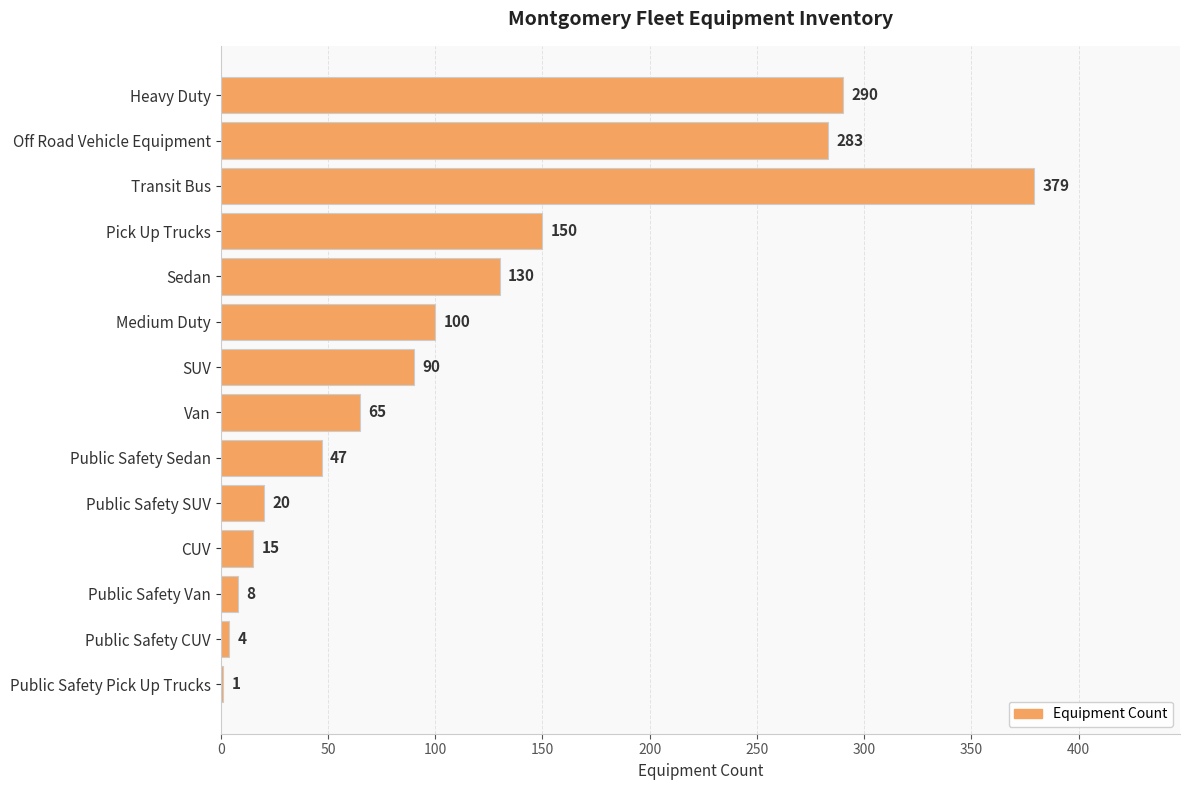

How many data points does each series have?

14